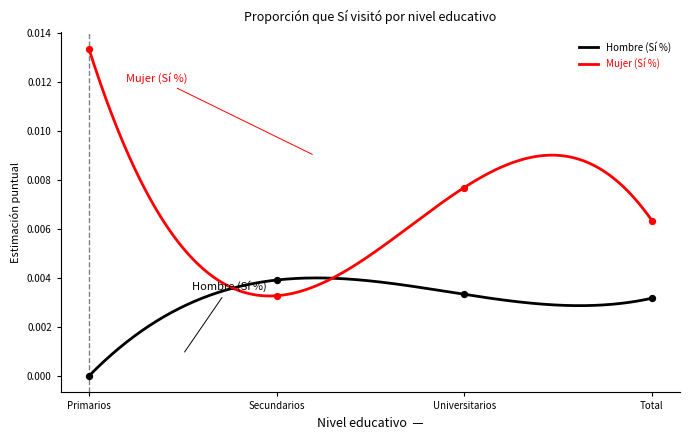

Which series reaches the maximum Y coordinate?

Mujer (Sí %)